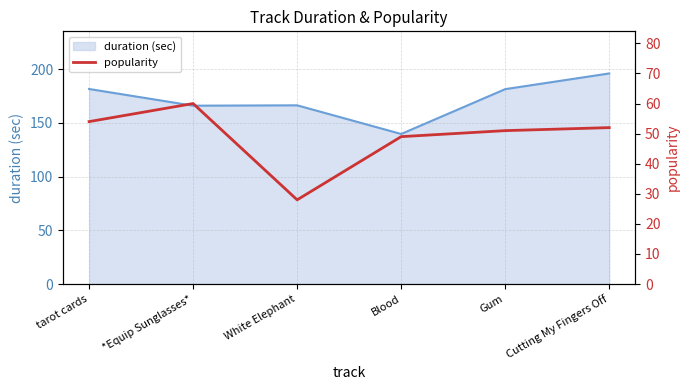

Is it true that duration (sec) equals 166.3 at White Elephant?

True